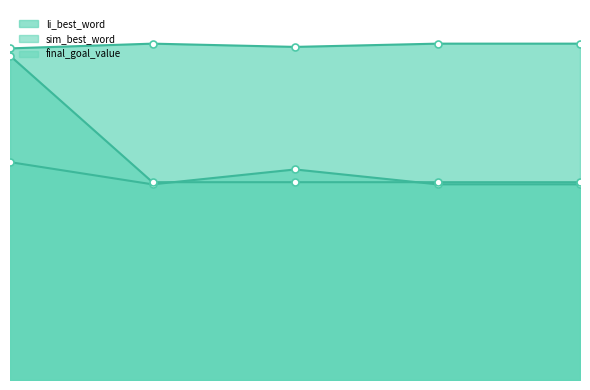

True or false: li_best_word has more than 1 points higher than both neighbors.

False